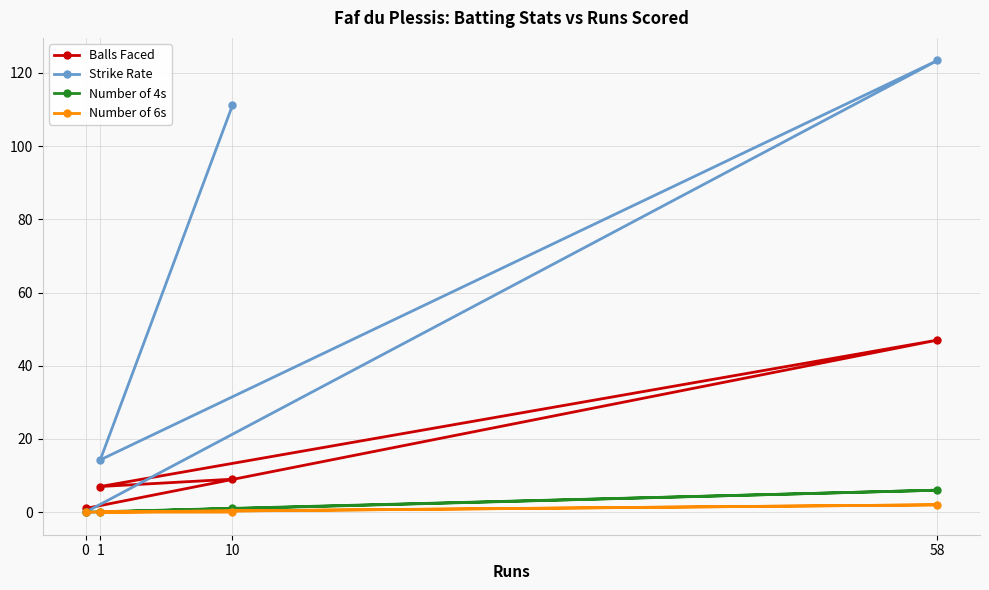

How many data points does each series have?

4